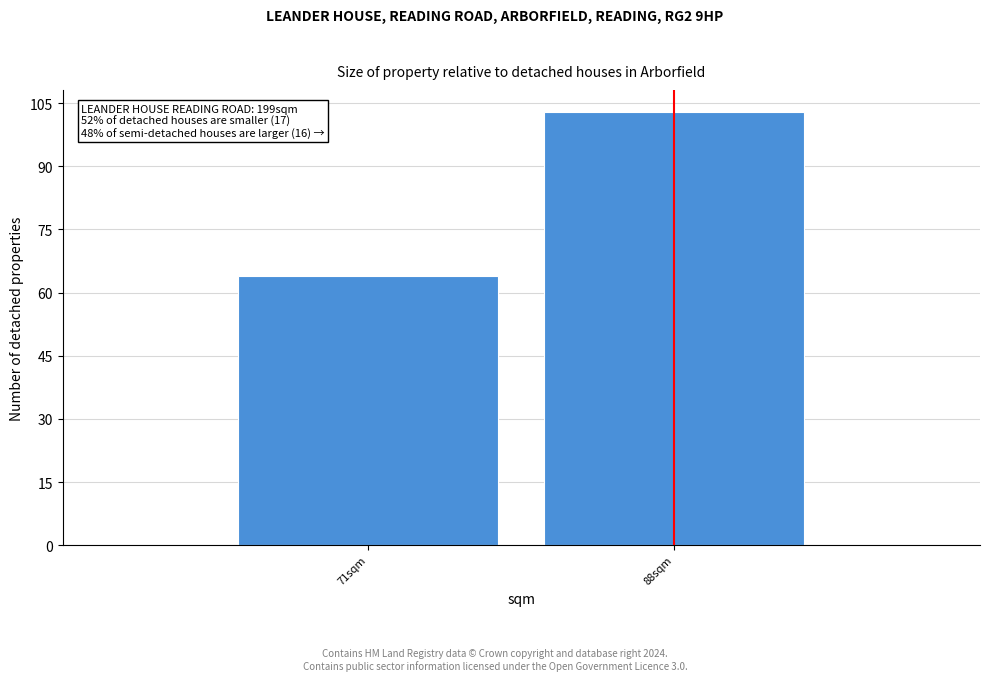

Reading left to right, what are all the values shown in this chart?

64	103